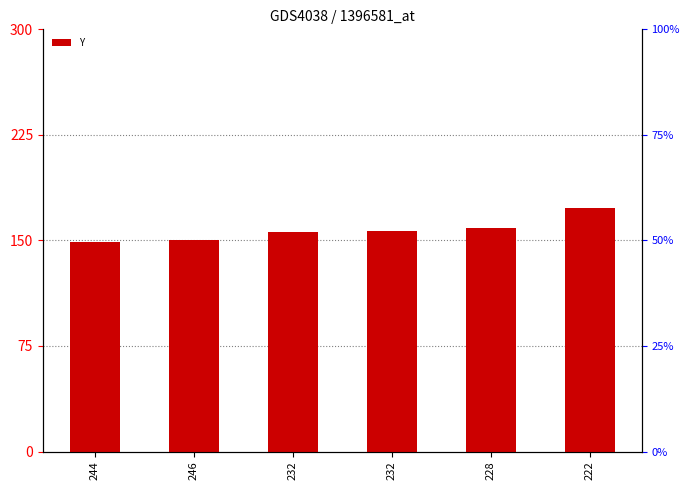

What is the minimum value shown in the chart?

149